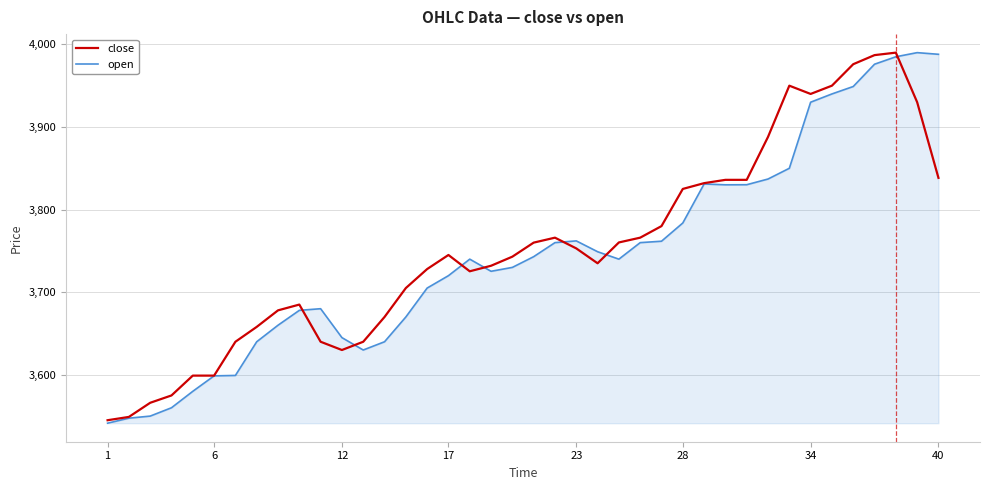

What is the lowest value of the close series?

3545.0